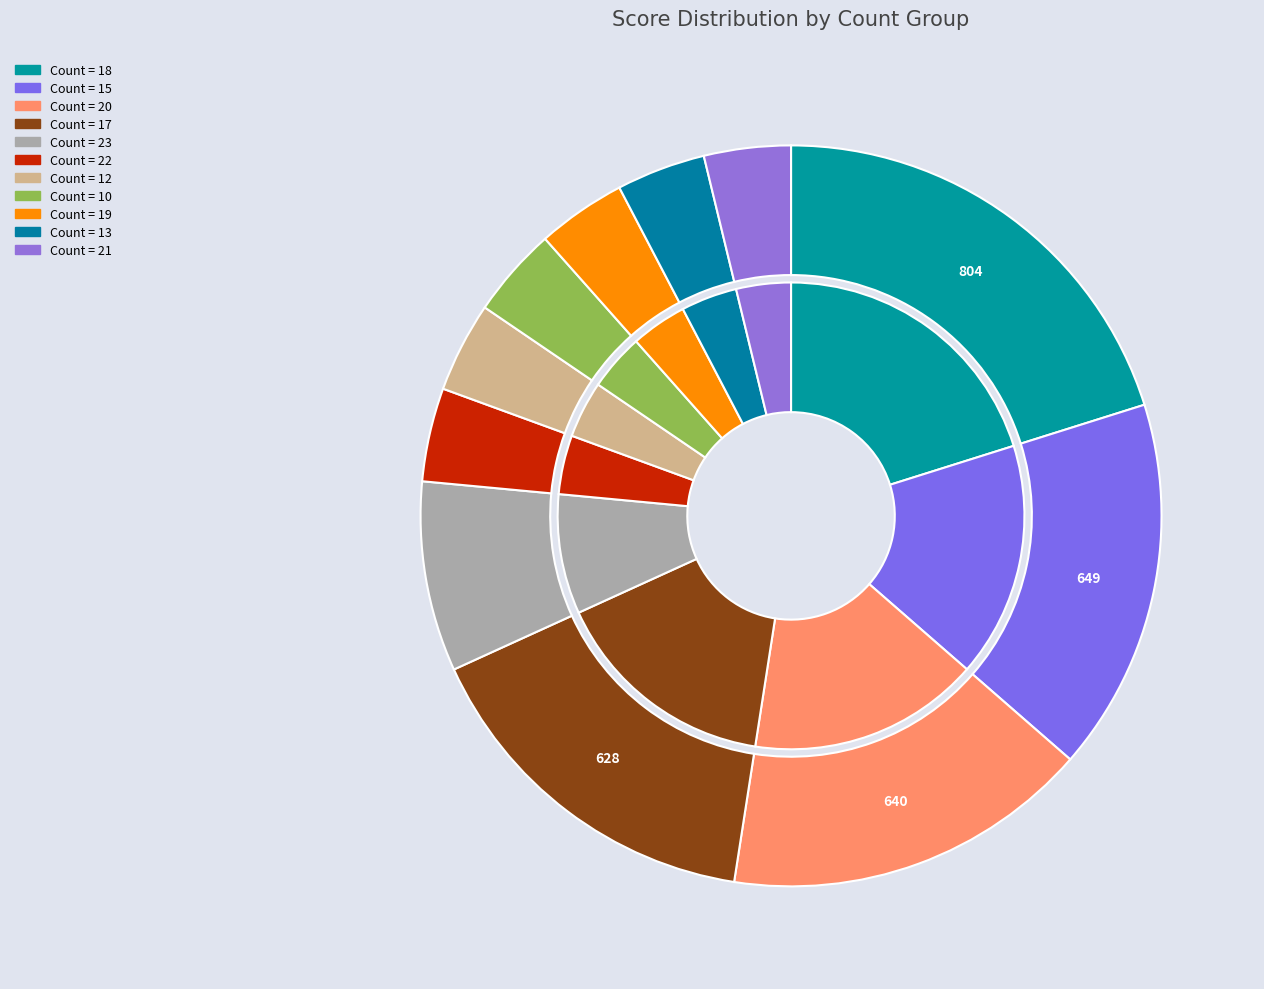

Do 15 and 18 together represent more than half of the pie?

No